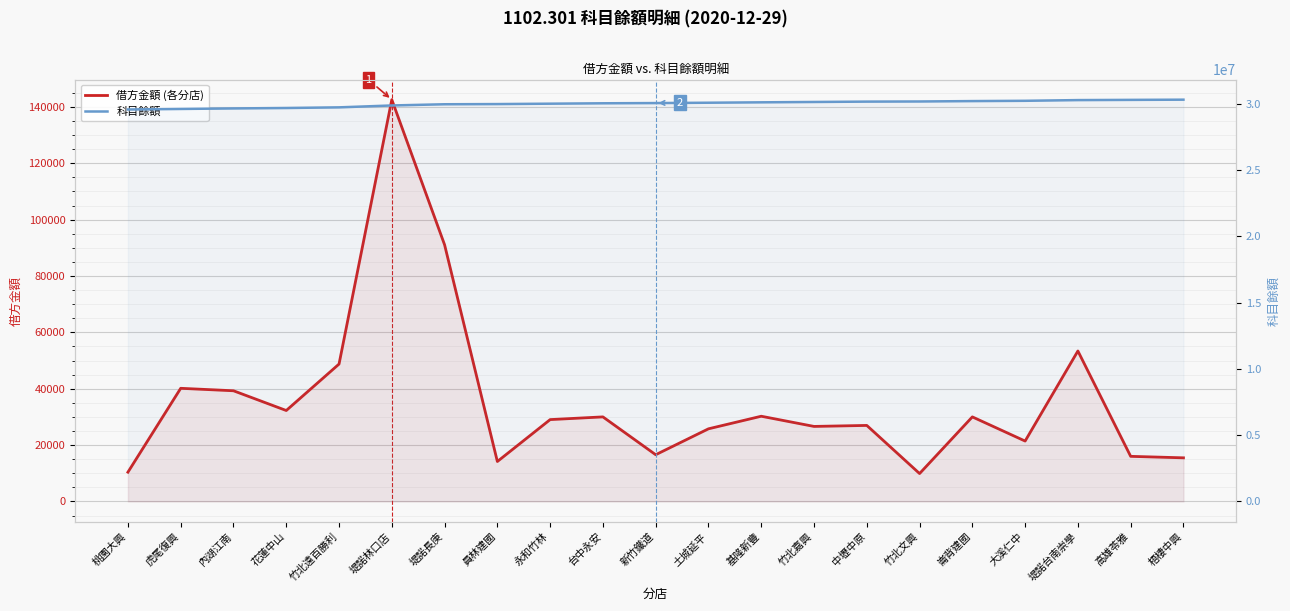

Which series has the widest spread of values?

科目餘額